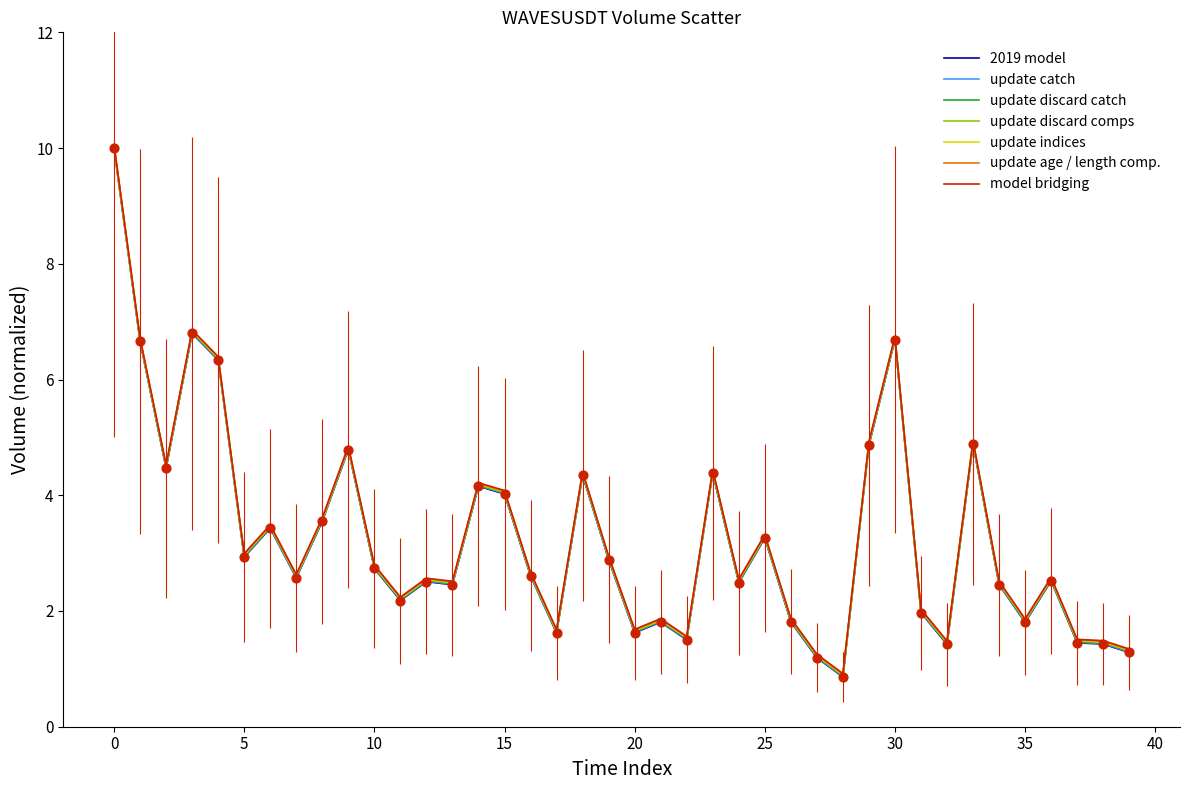

List the series in order of their overall mean, highest first.

model bridging, update age / length comp., update indices, update discard comps, update discard catch, update catch, 2019 model